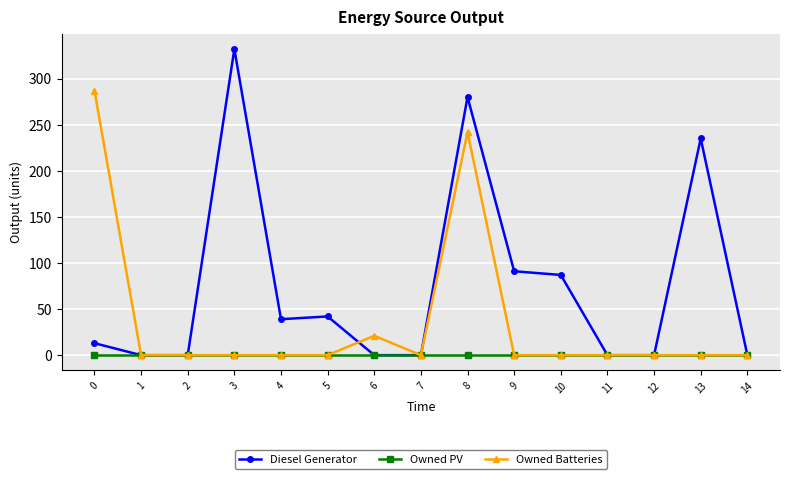

Between 4 and 6, which series saw the biggest shift?

Diesel Generator